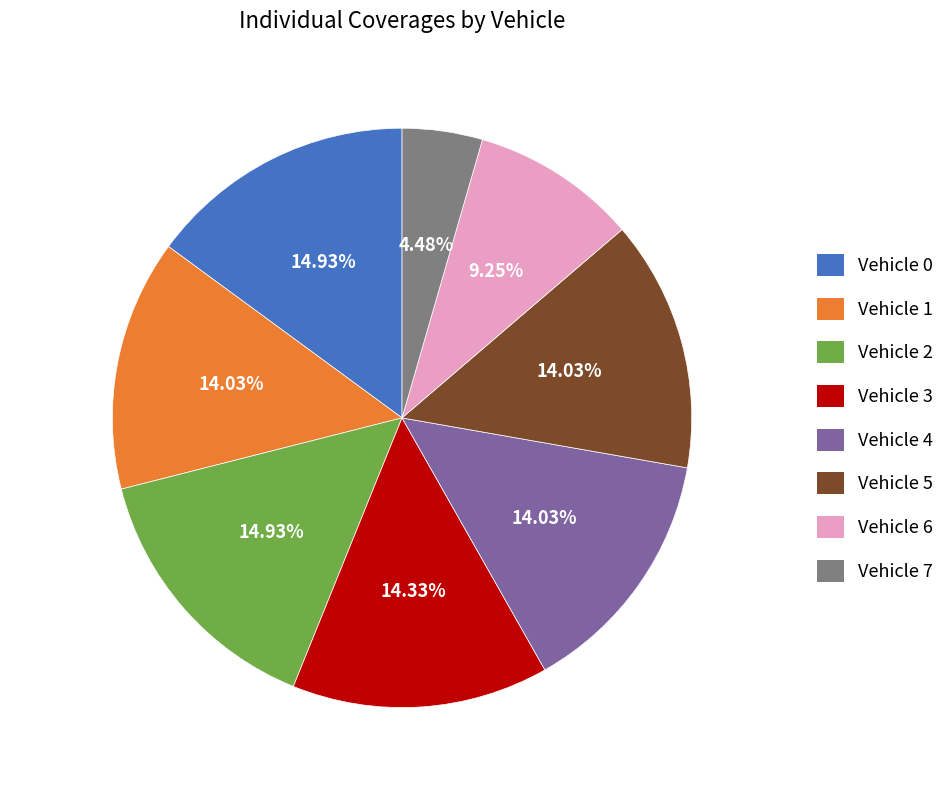

Which has a higher value, Vehicle 6 or Vehicle 2?

Vehicle 2